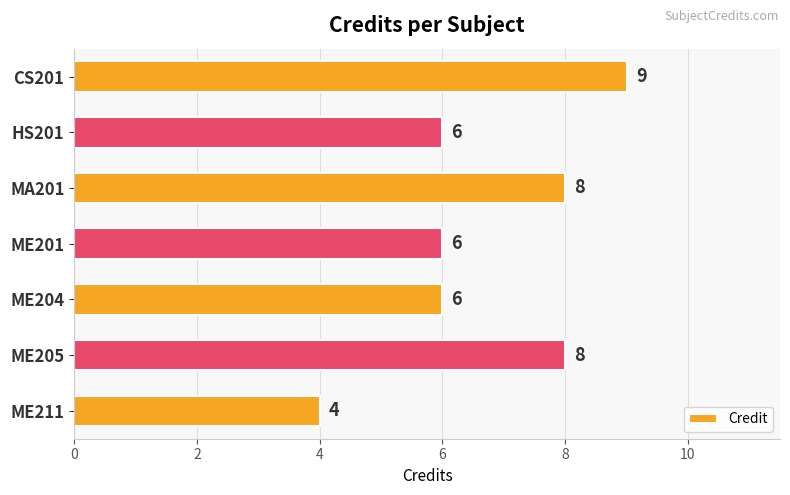

The value at ME211 is 3. True or false?

False